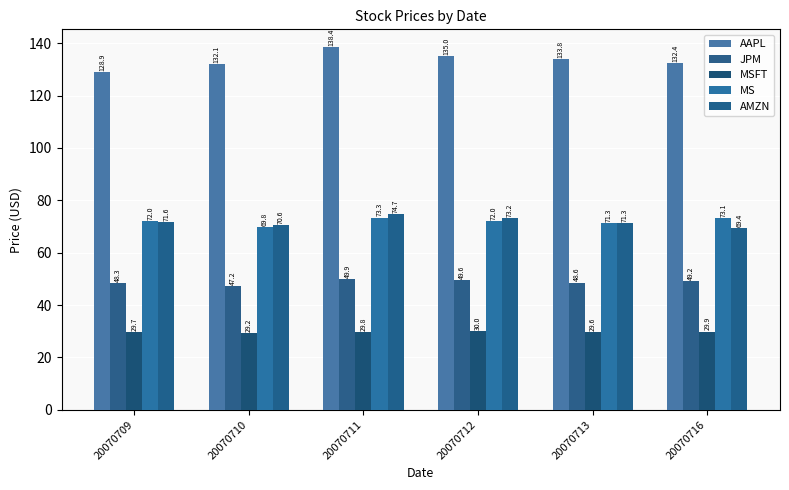

What is the sum of all AAPL values?

800.6